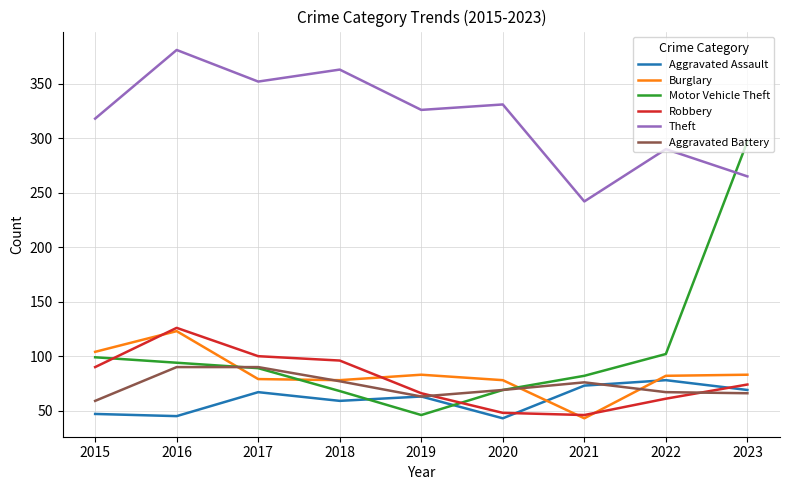

True or false: Robbery and Theft intersect in this chart.

False